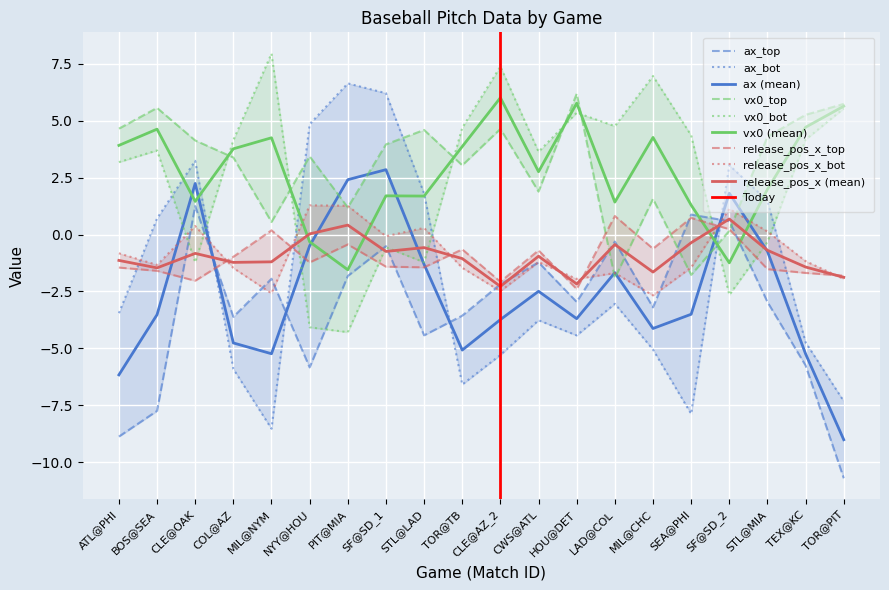

Is the value of ax_top at LAD@COL greater than the value of vx0_bot at TOR@TB?

No